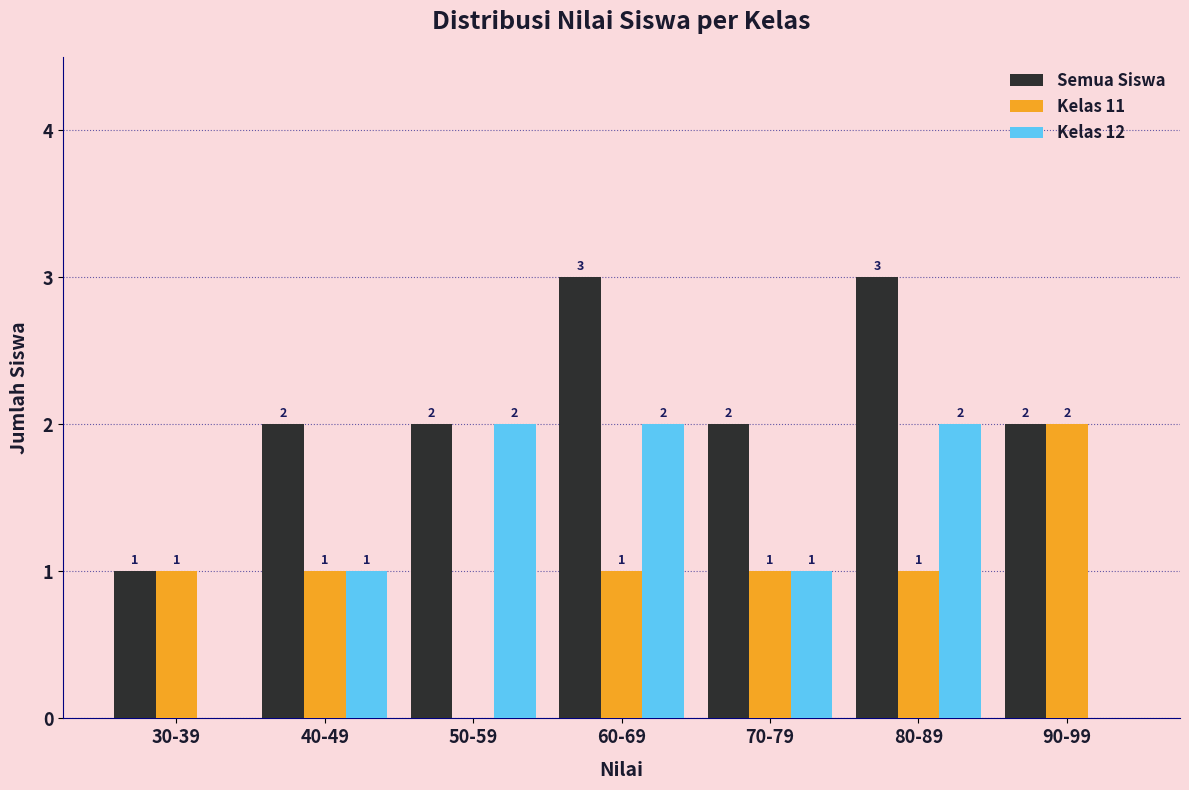

At which label does Kelas 11 reach its peak?

90-99